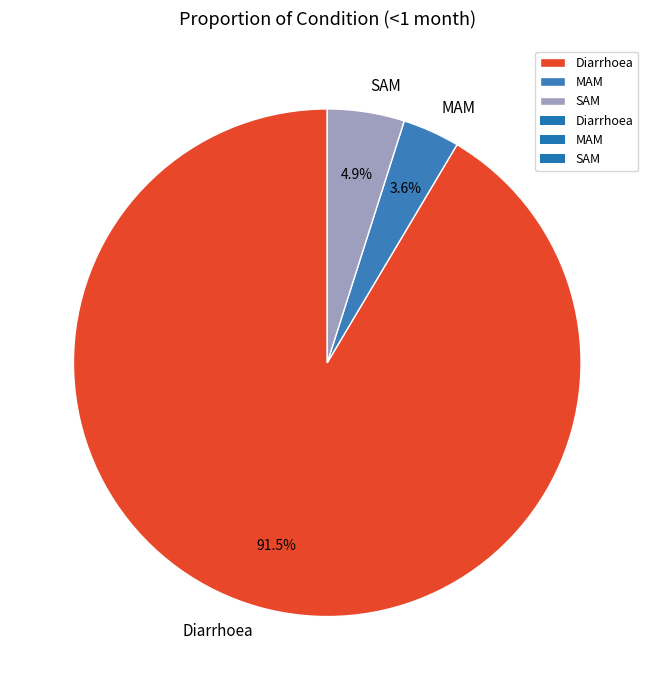

Between SAM and Diarrhoea, which is larger?

Diarrhoea